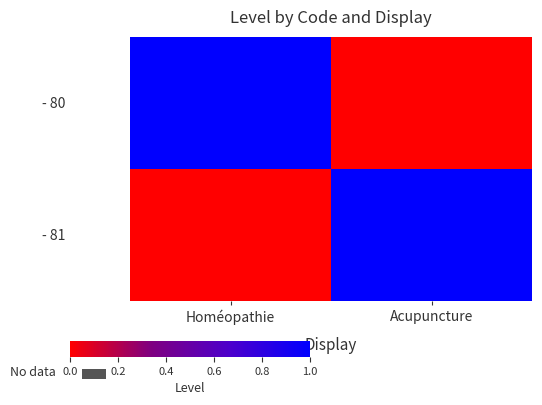

At which category is the sum across all series the highest?

Homéopathie